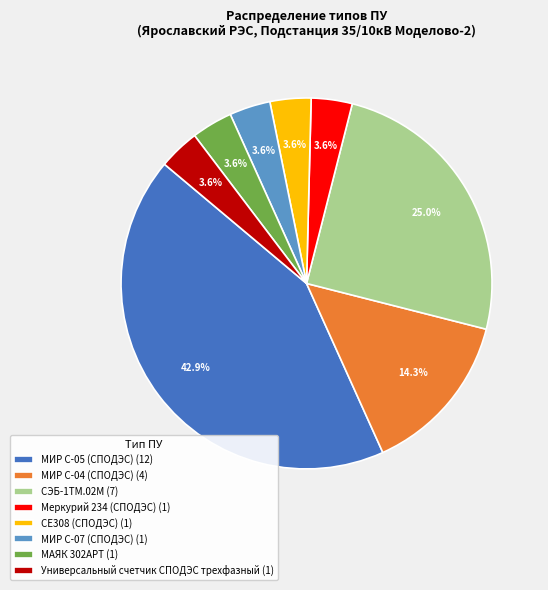

To the nearest percent, what is the combined percentage of Меркурий 234 (СПОДЭС) and МИР С-07 (СПОДЭС)?

7%